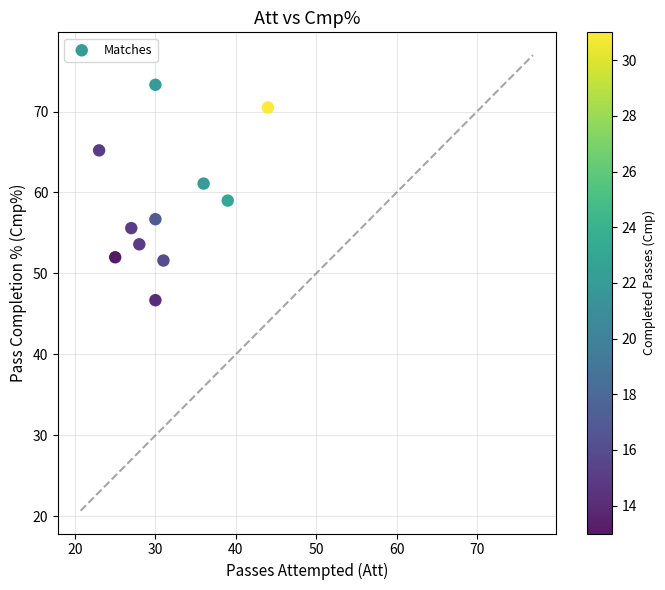

What is the average X value?

31.2